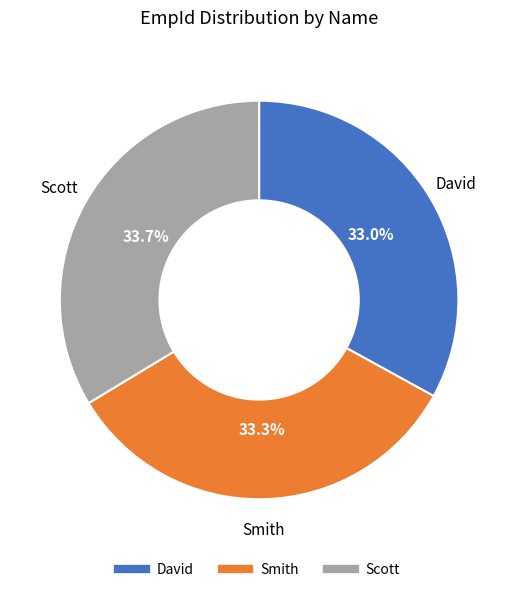

Approximately how many times larger is the value at Scott compared to Smith?

1.0